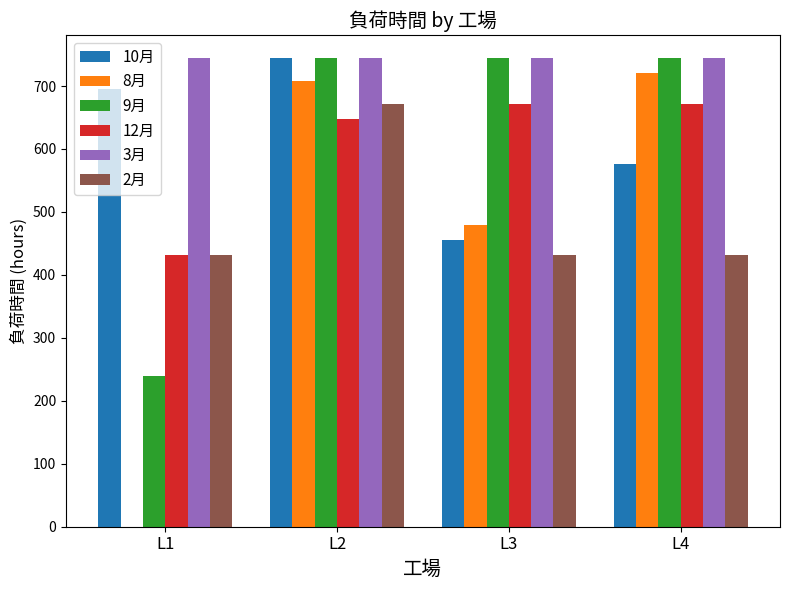

What is the sum of the 2月 values at L4 and L3?

864.0